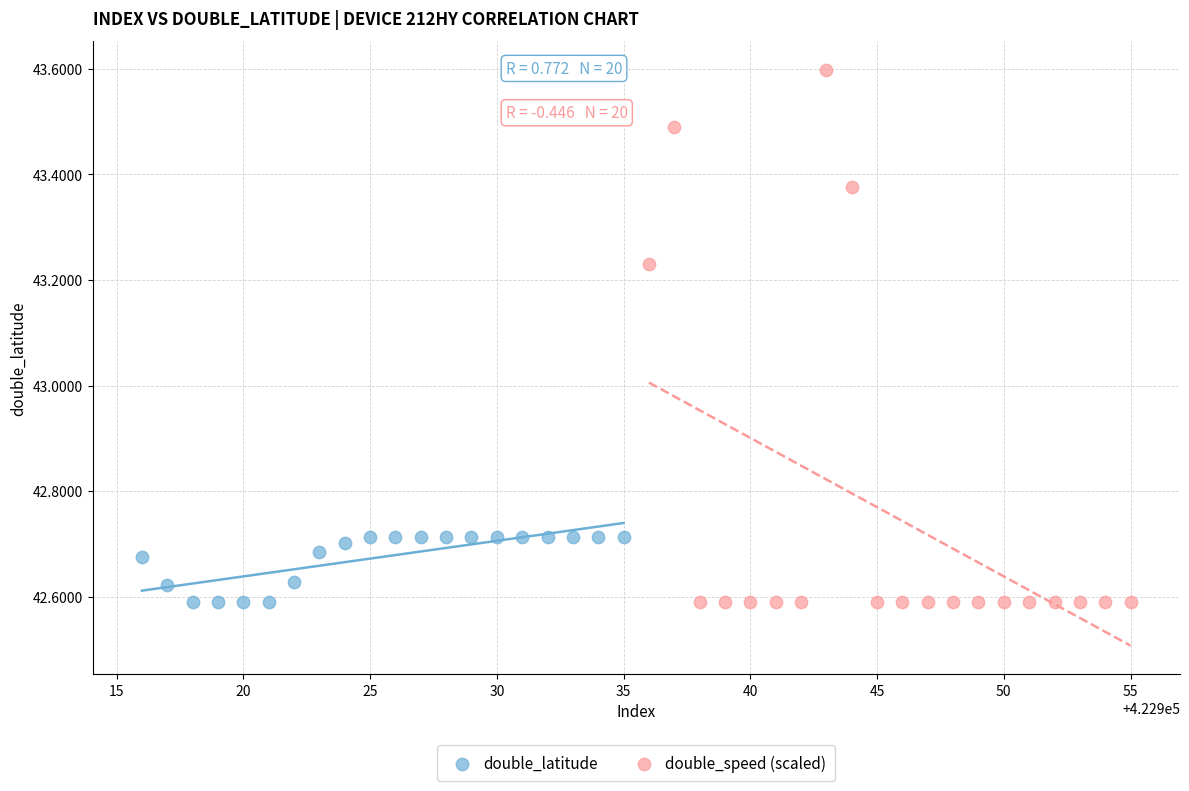

Which series contains the highest Y value?

double_speed (scaled)